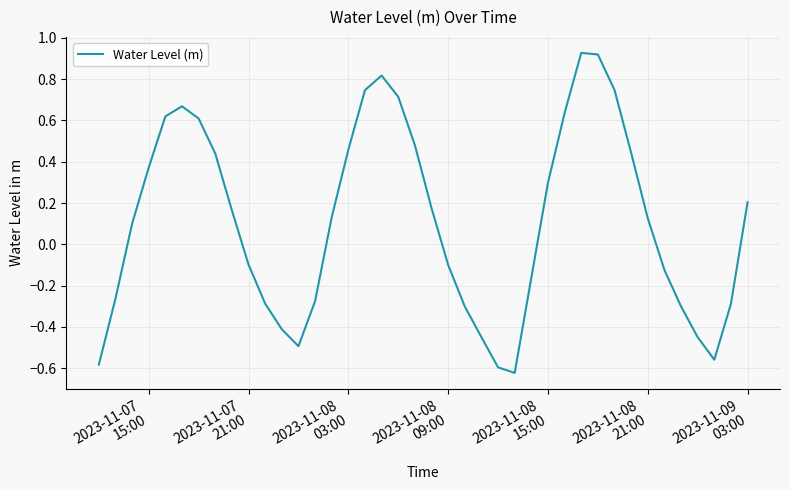

How many points are higher than both their immediate neighbors (excluding endpoints)?

3